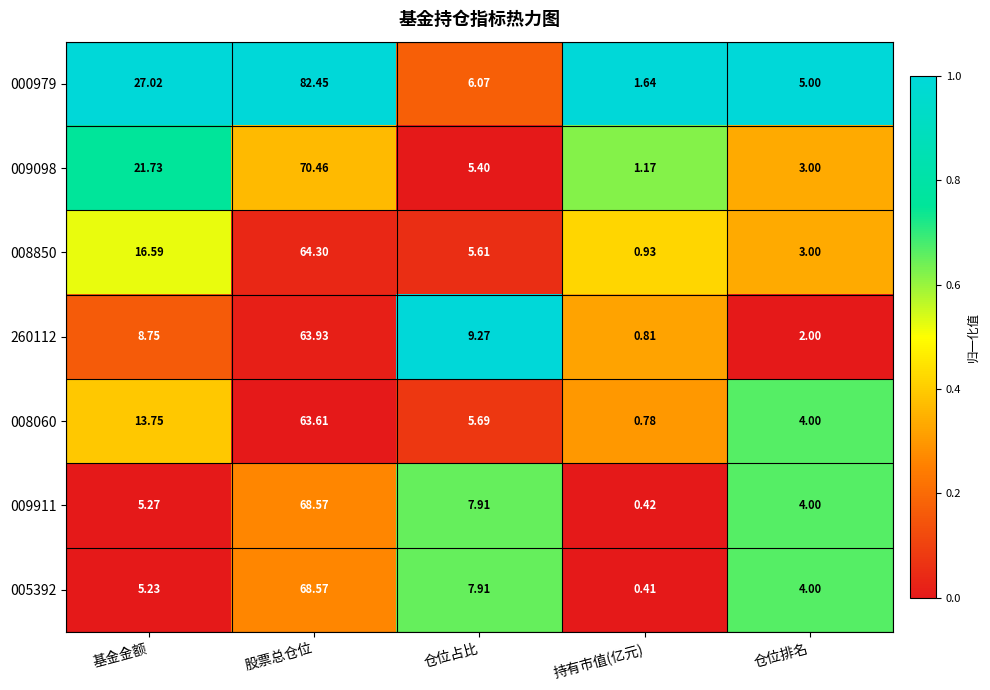

What is the greatest value displayed?

82.5